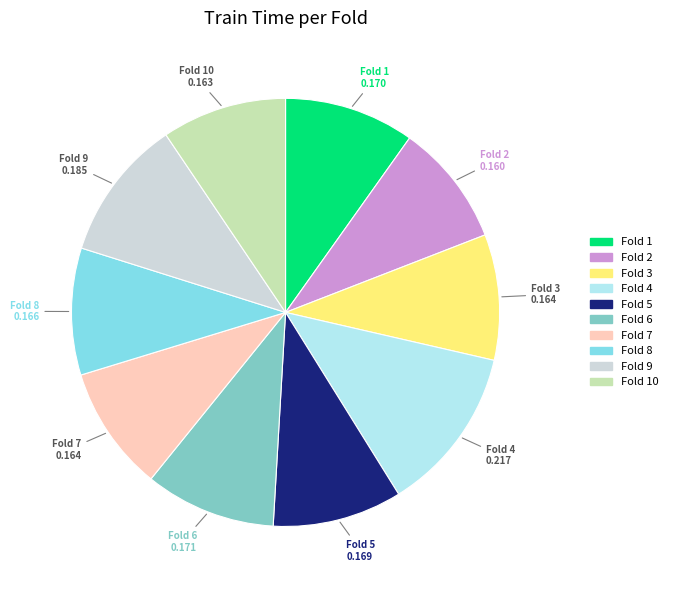

Does any single category account for the majority?

No